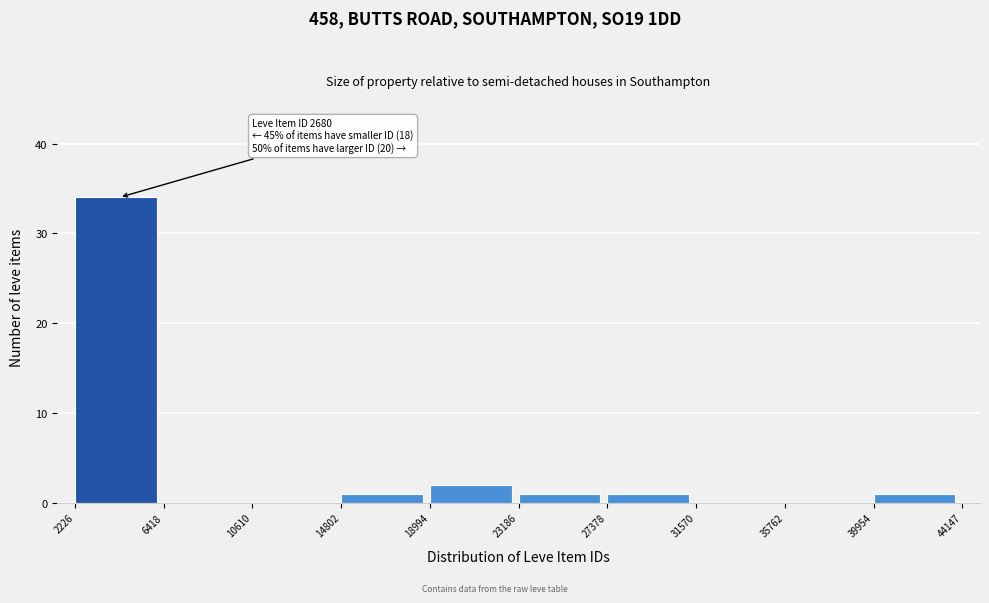

Over which range of the x-axis is the bar tallest?

2226 to 6418